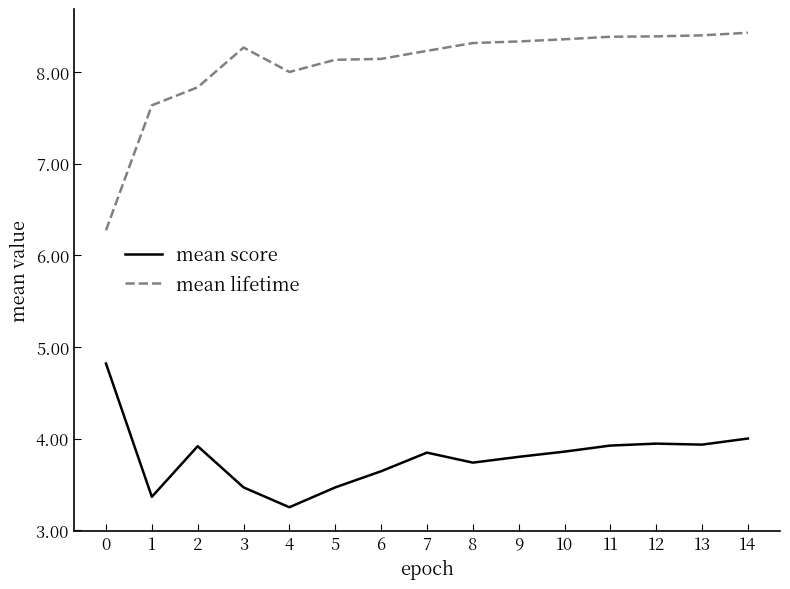

Count the number of data series in this chart.

2